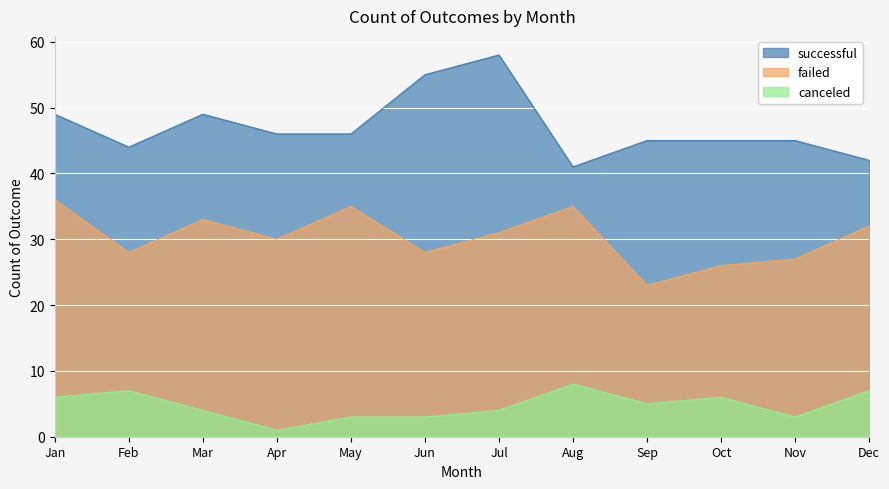

Which series has the largest total across all categories?

successful